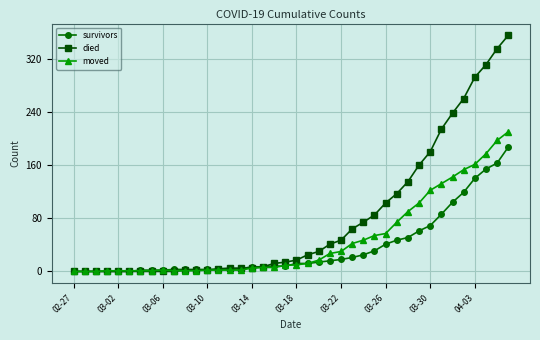

Which series has the largest range (max minus min)?

died